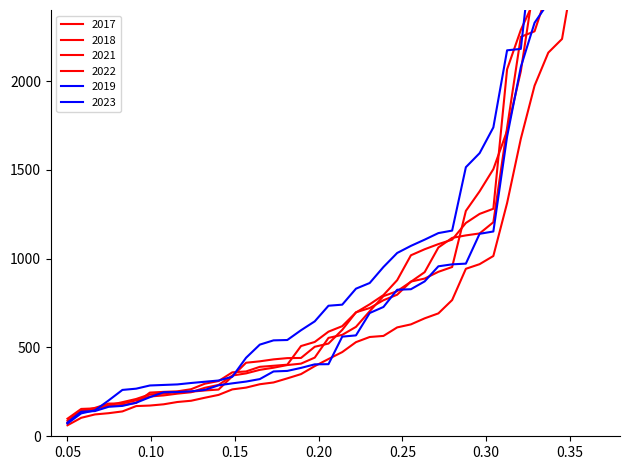

Count the number of categories in the chart.

40